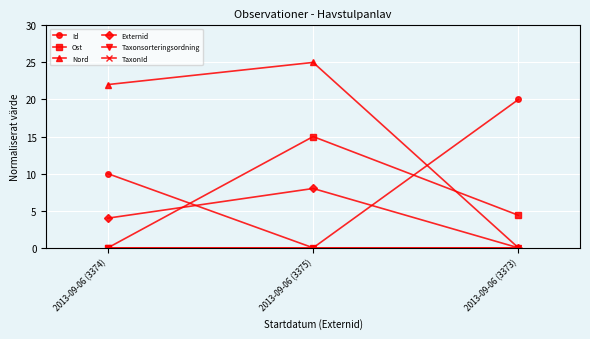

What is the difference between the maximum and second lowest values in the Ost series?

10.6